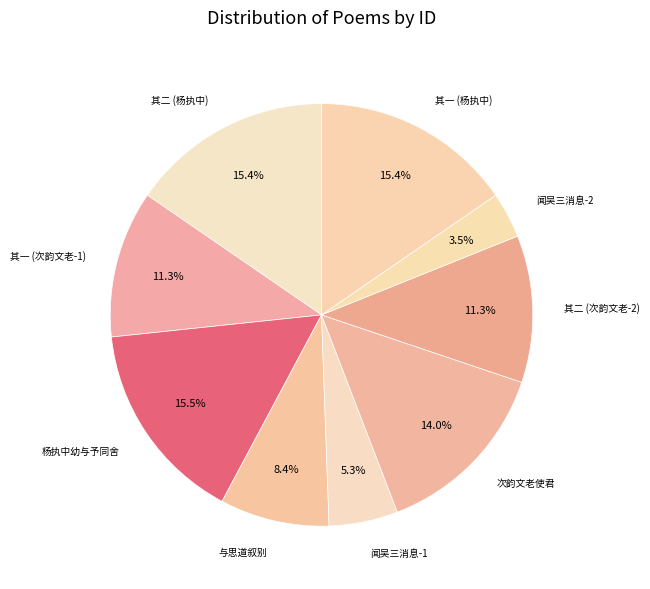

Approximately how many times larger is the value at 闻吴三消息-1 compared to 闻吴三消息-2?

1.5